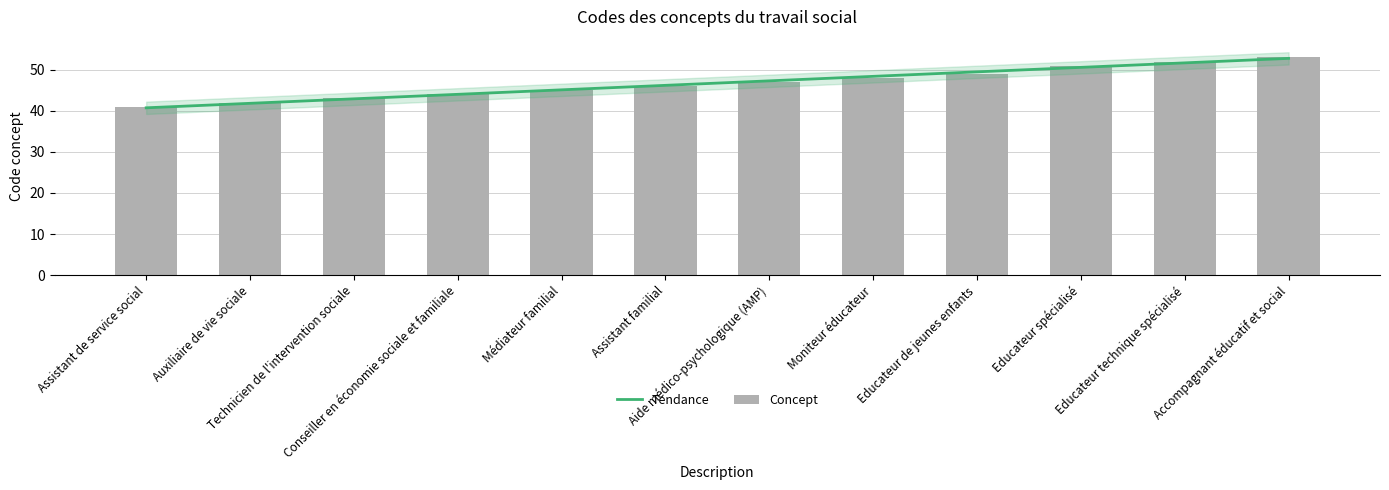

What is the difference between the second highest and minimum values?

11